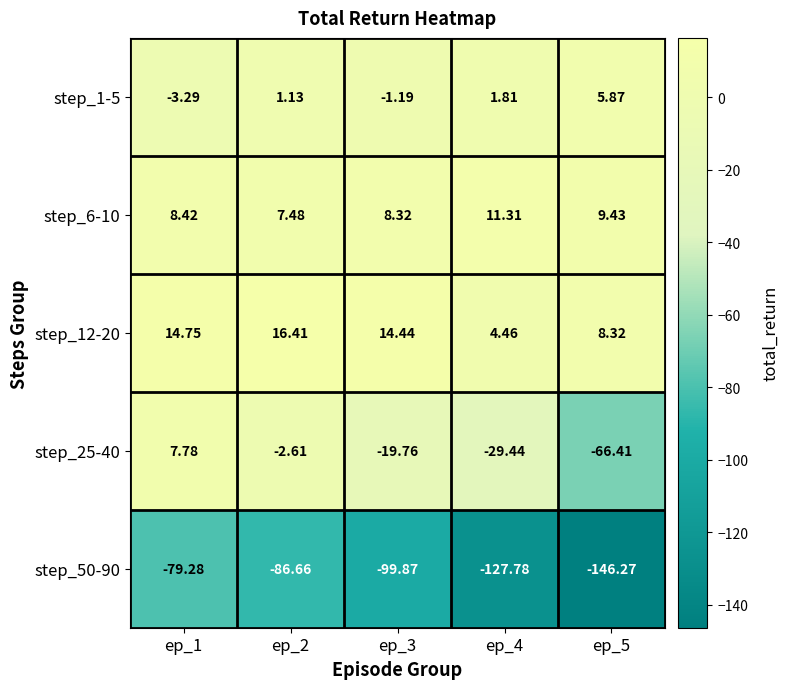

Is the value of step_12-20 at ep_4 greater than the value of step_25-40 at ep_4?

Yes